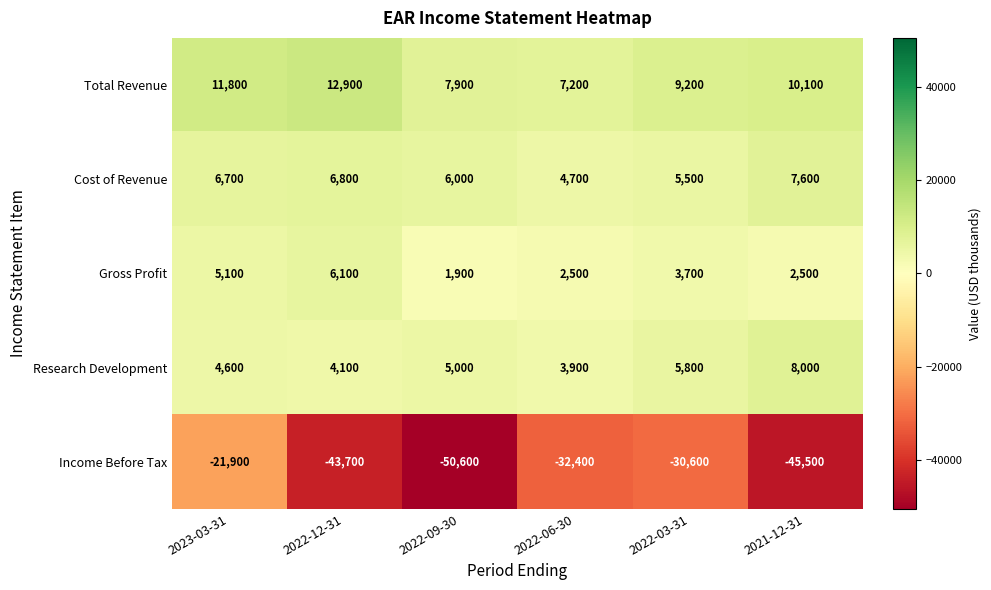

What is the smallest value displayed?

-50600